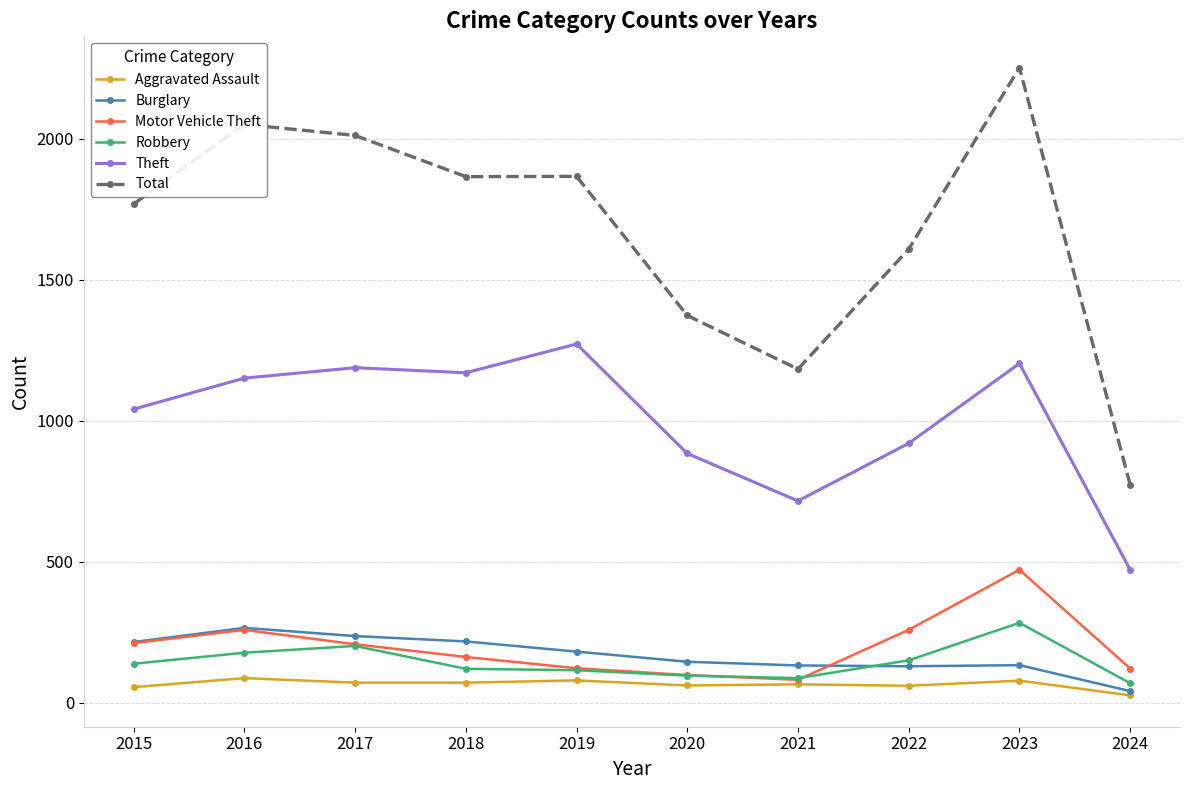

Which series has the widest spread of values?

Total